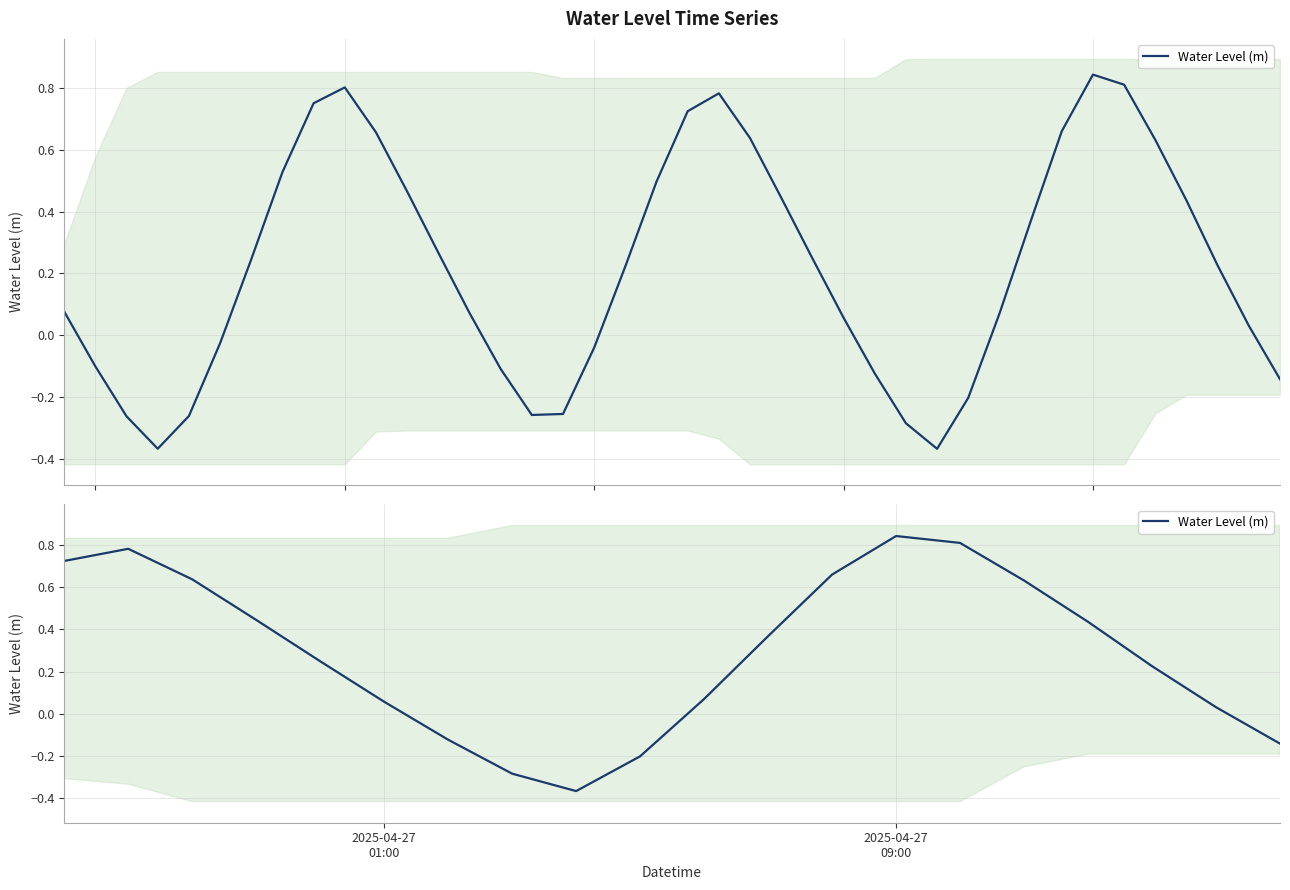

What is the minimum value shown in the chart?

-0.4